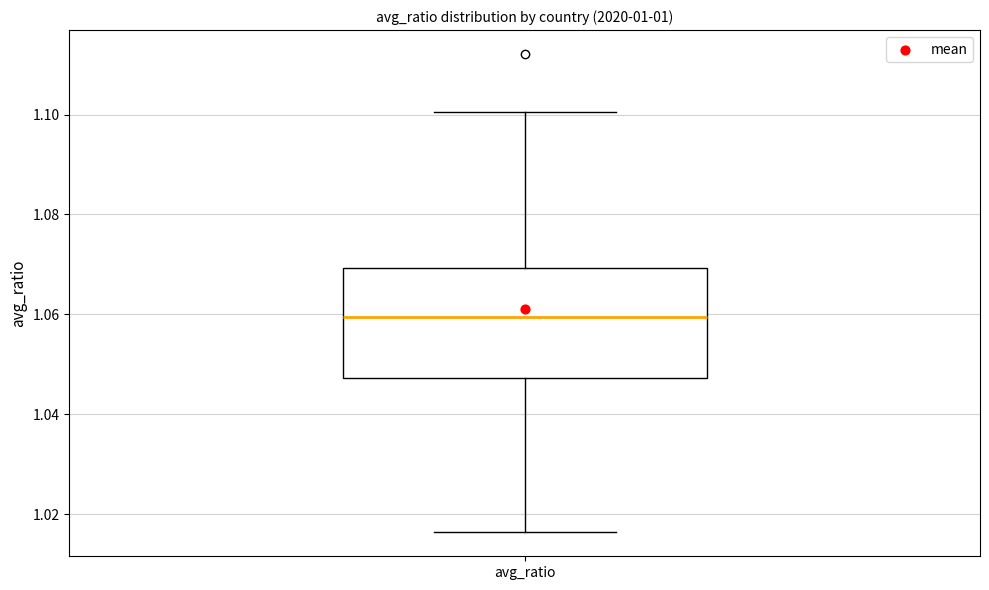

Where does the lower whisker of the box for avg_ratio end on the y-axis? The values are not printed on the chart, so give them approximately, as read against the axis.

1.016